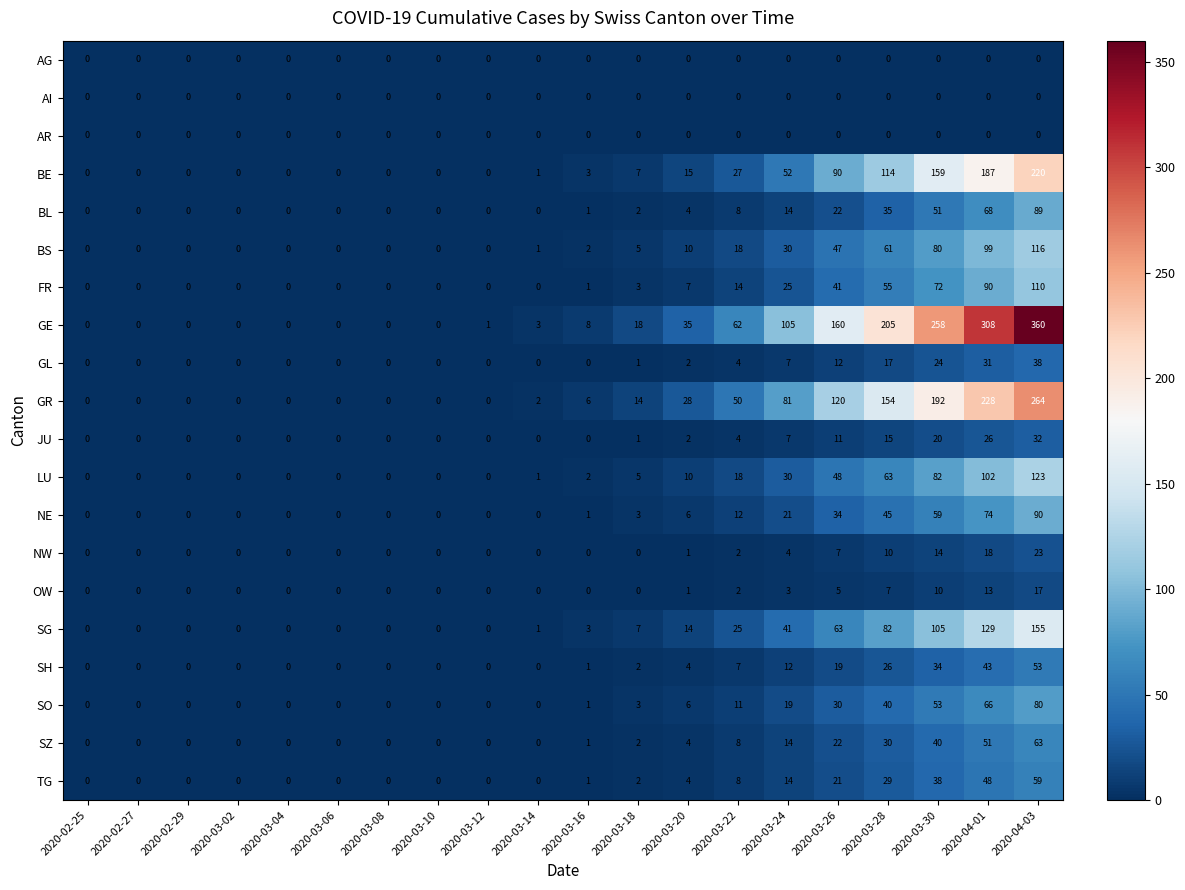

What is the difference between the maximum and minimum values in the GL series?

38